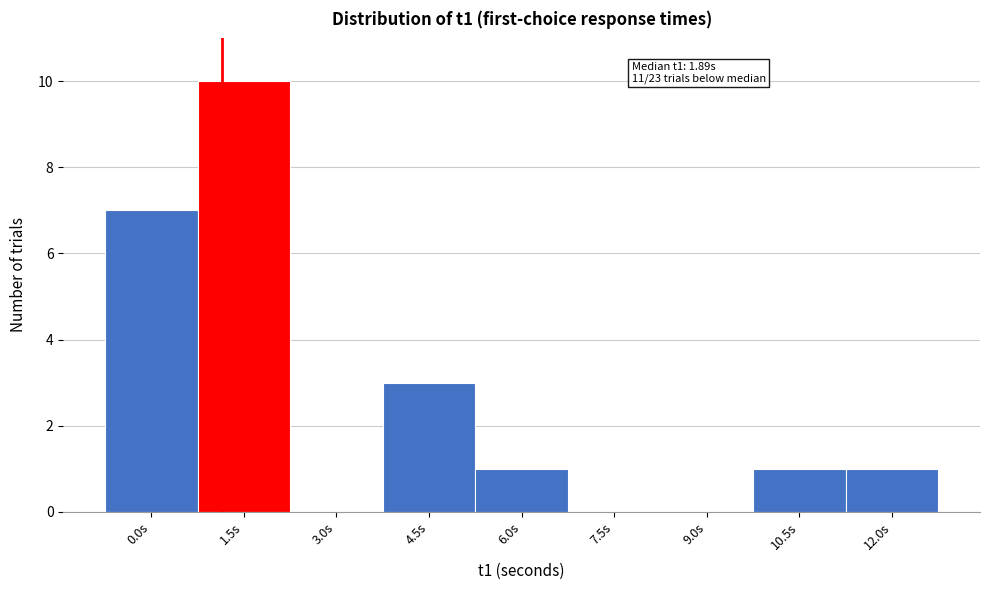

Reading left to right, list all the values displayed in this chart.

0.0s=7	1.5s=10	3.0s=0	4.5s=3	6.0s=1	7.5s=0	9.0s=0	10.5s=1	12.0s=1